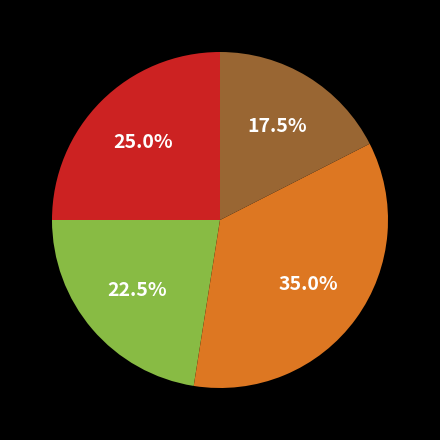

To the nearest percent, what is the average slice percentage?

25%